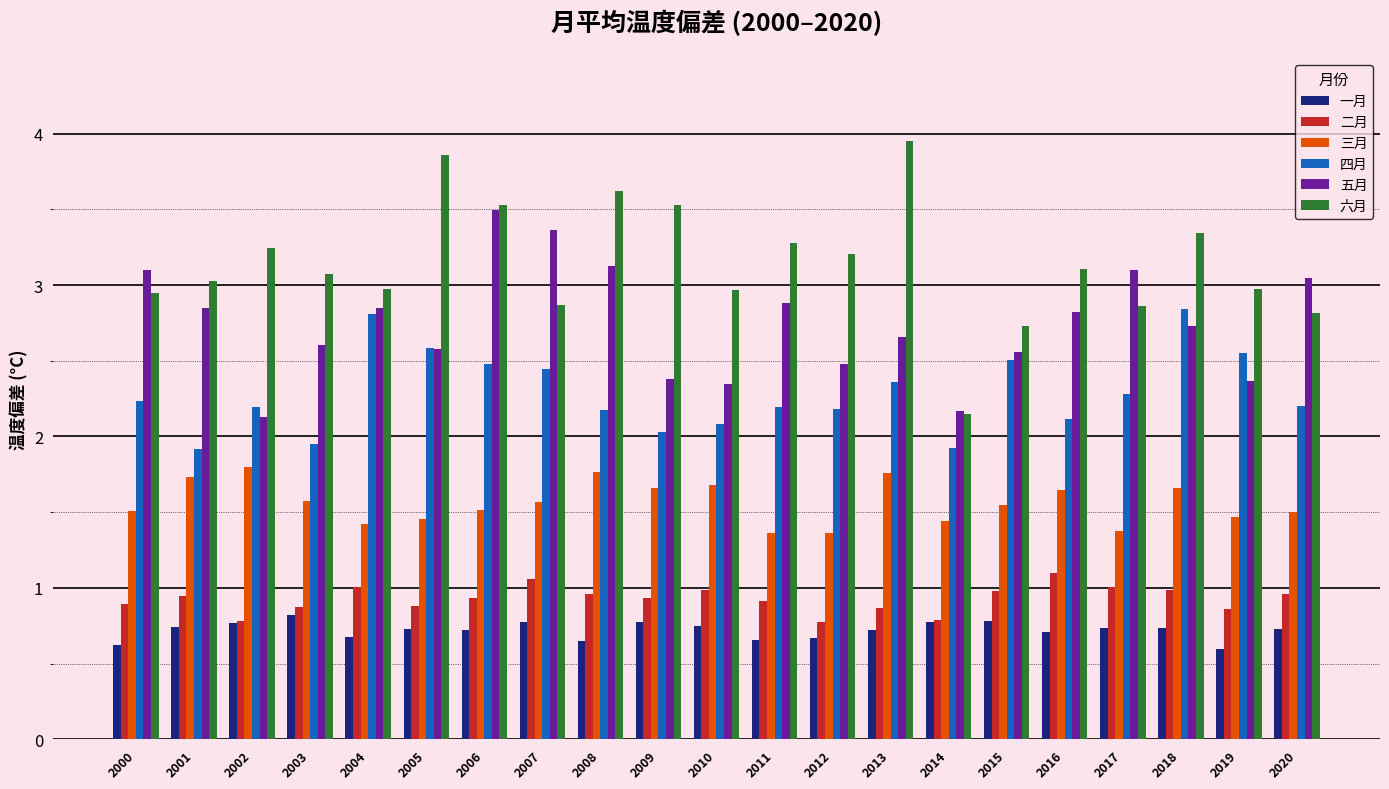

Is it true that 一月 equals 0.7 at 2010?

True